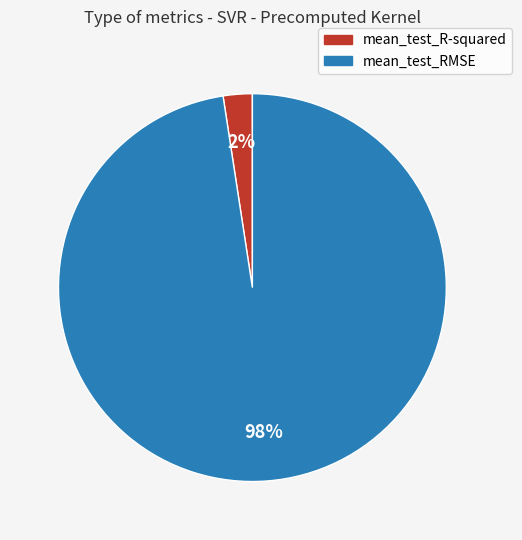

Do mean_test_R-squared and mean_test_RMSE together represent more than half of the pie?

Yes